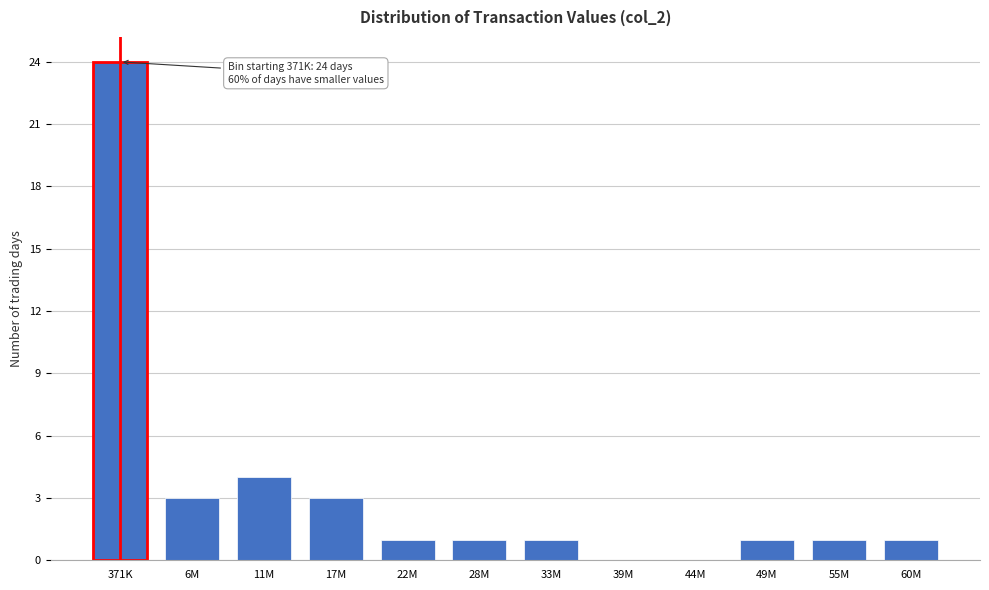

Reading left to right, transcribe all the data shown in this chart.

371K=24	6M=3	11M=4	17M=3	22M=1	28M=1	33M=1	39M=0	44M=0	49M=1	55M=1	60M=1